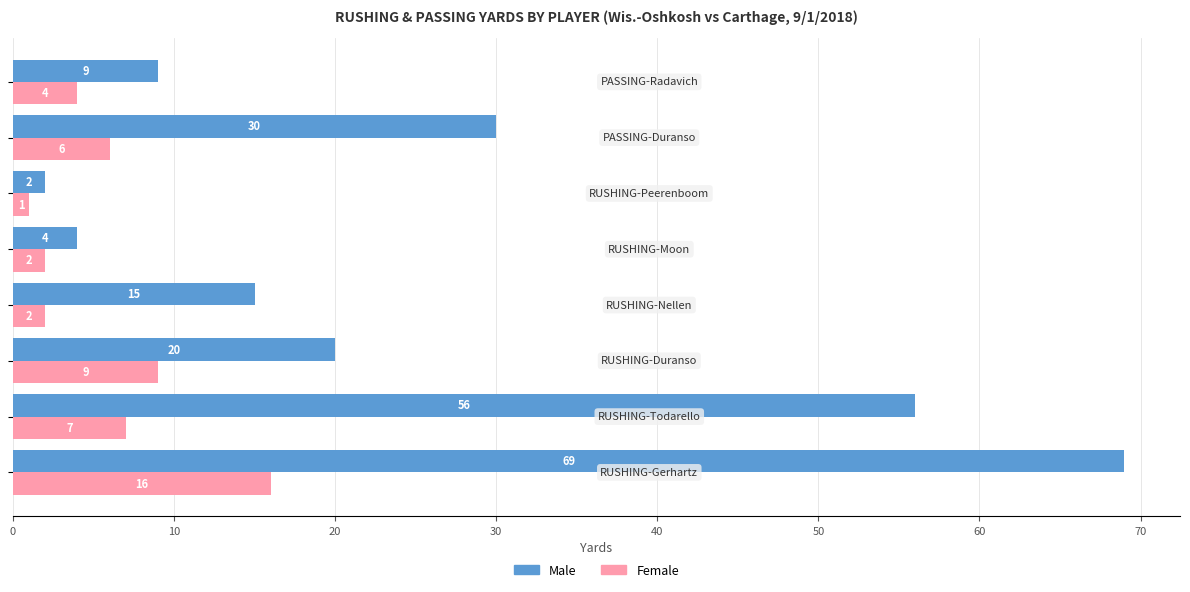

What is the difference between the second highest and minimum values in the Male series?

54